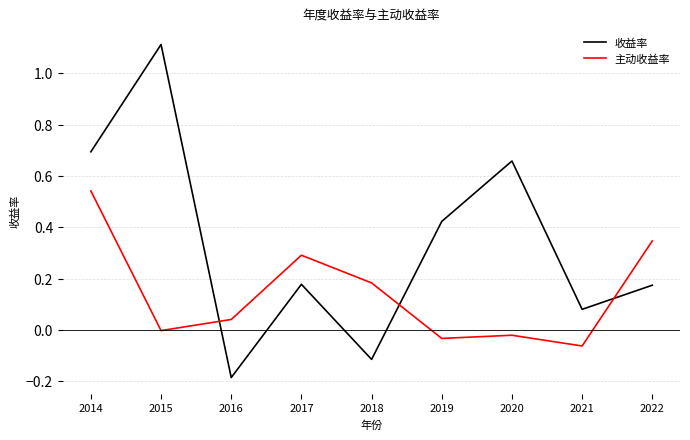

Is it true that 主动收益率 equals 0.6 at 2022?

False